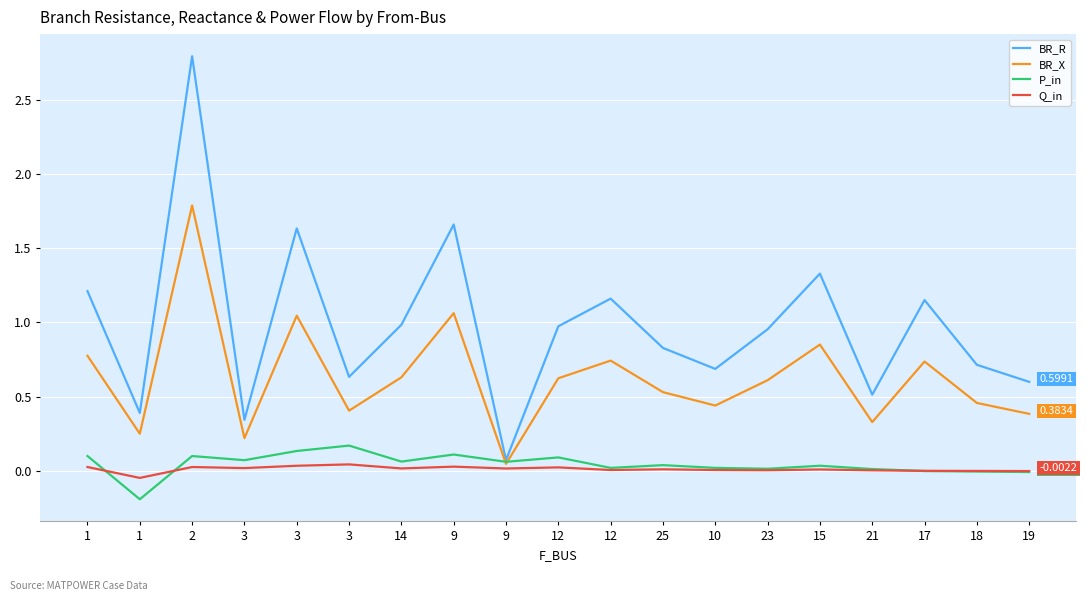

Is this an area chart (filled region under the line)?

No